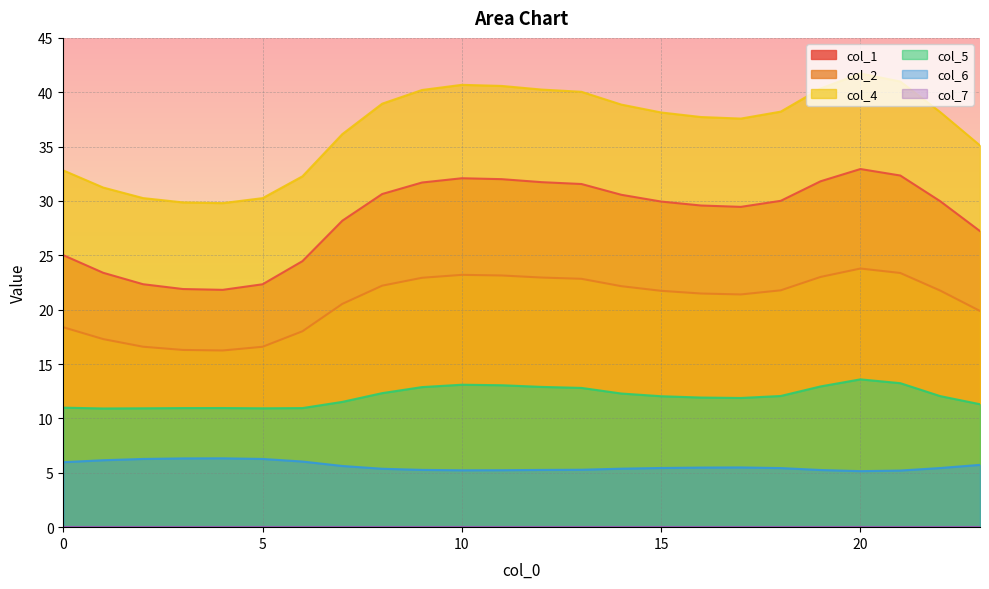

How many data points does each series have?

24